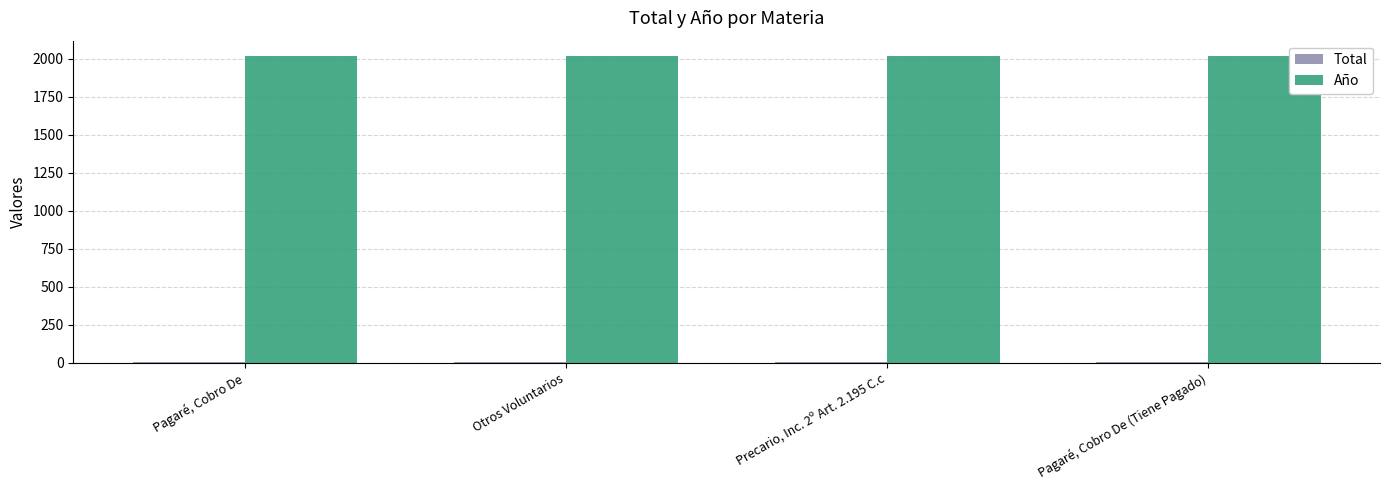

The value of Año at Pagaré, Cobro De (Tiene Pagado) is 2018. True or false?

True